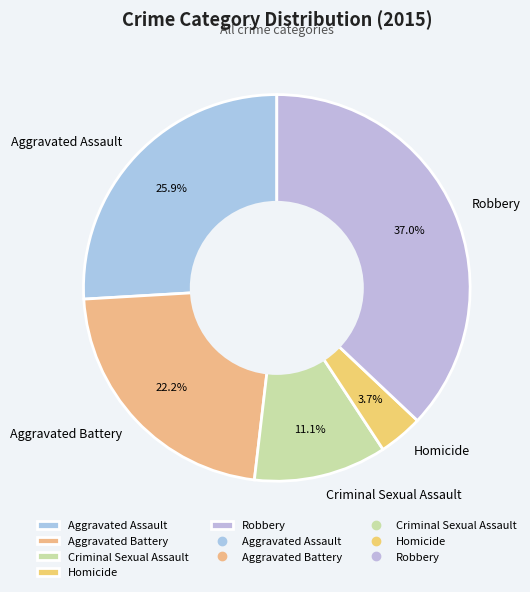

How much of the chart is everything except Aggravated Battery?

77.8%